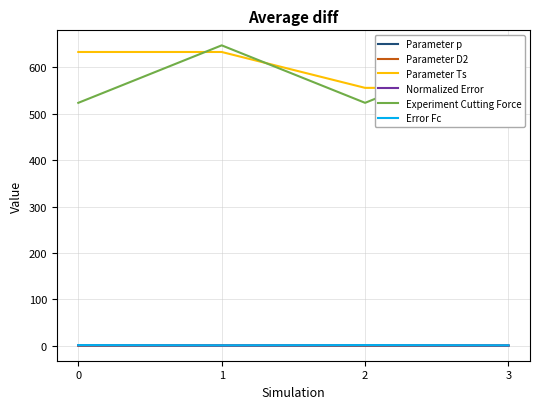

Reading left to right, list all the values displayed in this chart.

Parameter p: 0.7	0.7	0.4	0.4
Parameter D2: 0.6	0.6	0.5	0.5
Parameter Ts: 633.3	633.3	556.0	556.0
Normalized Error: 1.3	0.9	1.3	0.9
Experiment Cutting Force: 523.7	647.6	523.7	647.6
Error Fc: 1.7	1.2	1.7	1.2